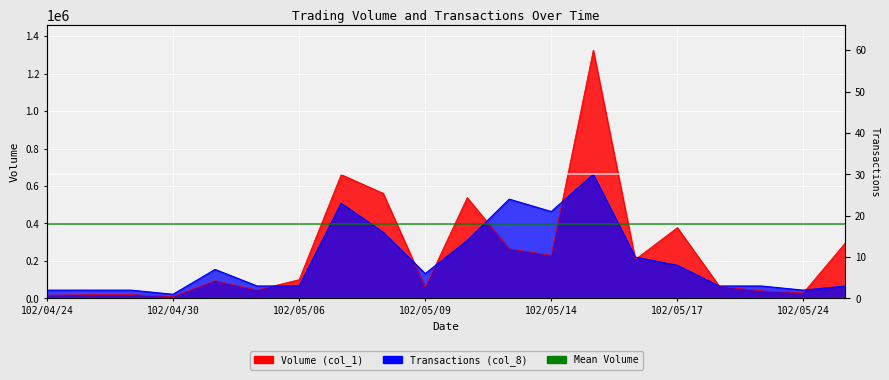

True or false: Transactions (col_8) and Volume (col_1) intersect in this chart.

True